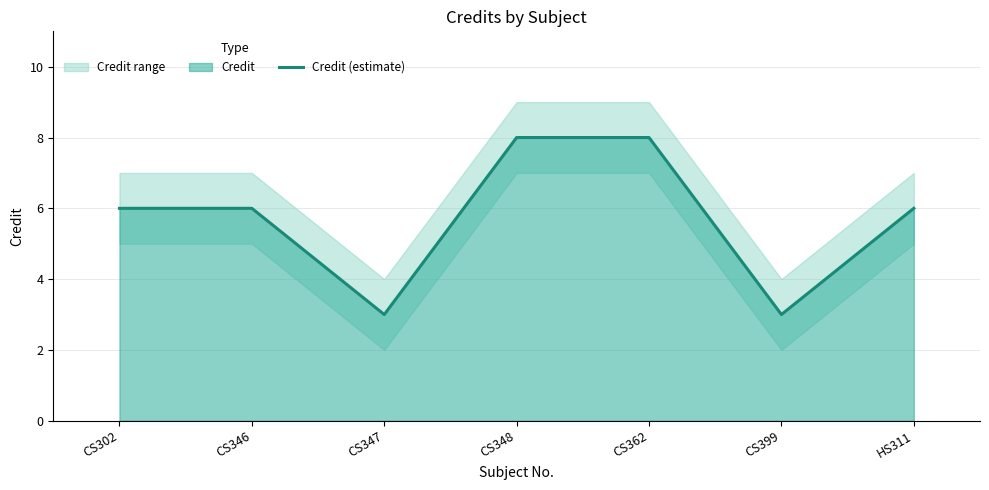

Which category has the lowest value across all series?

CS347